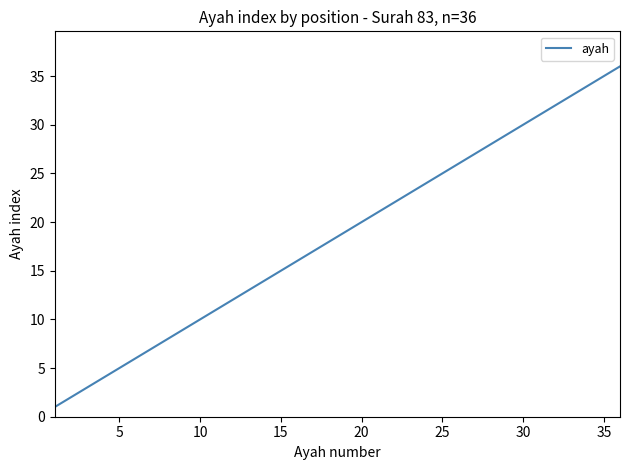

Is this an area chart (filled region under the line)?

No